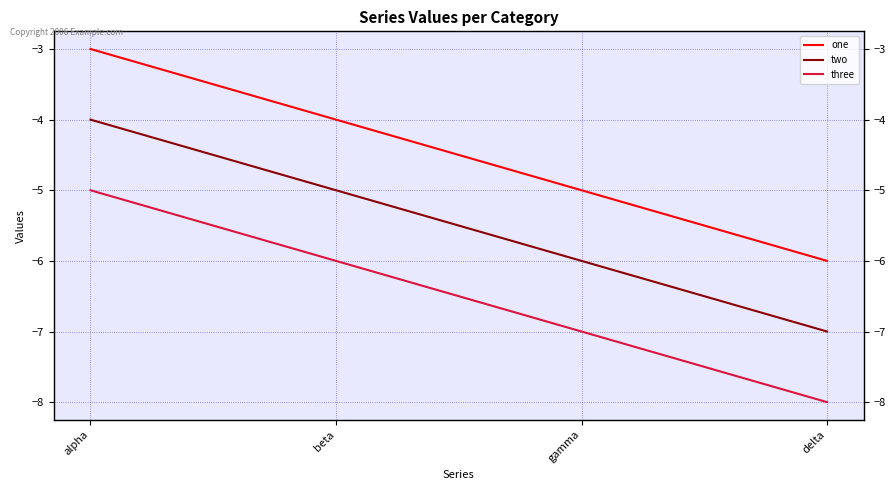

What is the average value of the three series?

-6